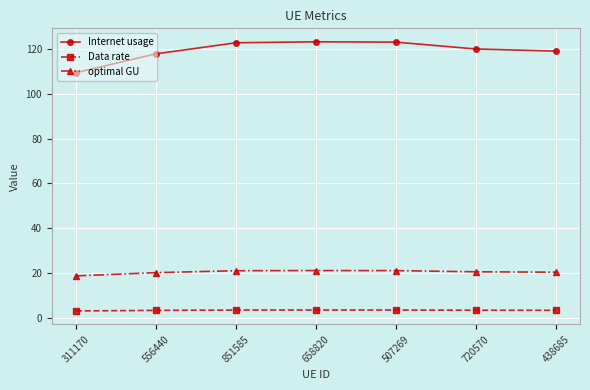

Rank the series by their maximum value, from lowest to highest.

Data rate, optimal GU, Internet usage